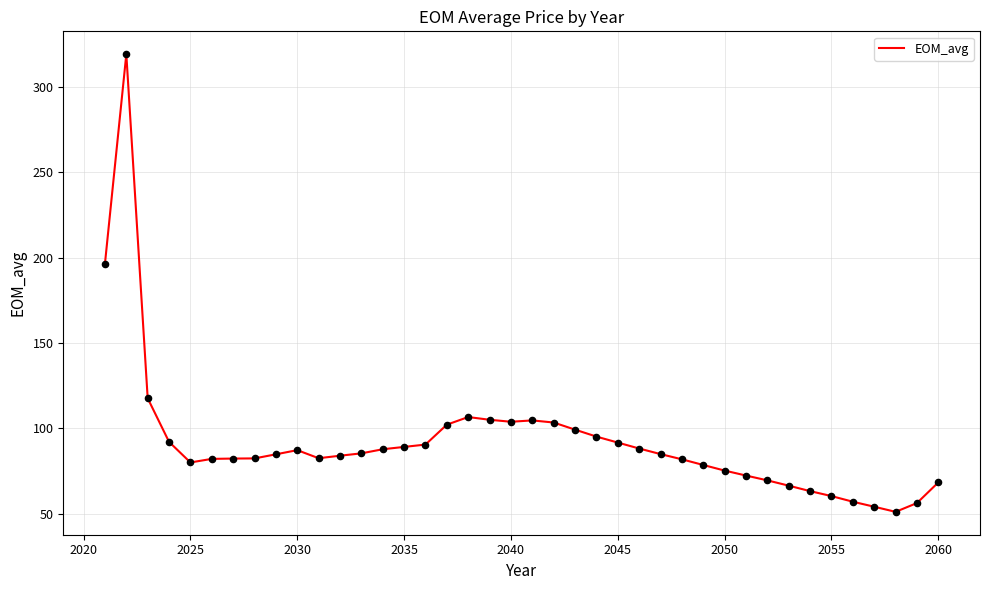

What is the minimum value shown in the chart?

51.1